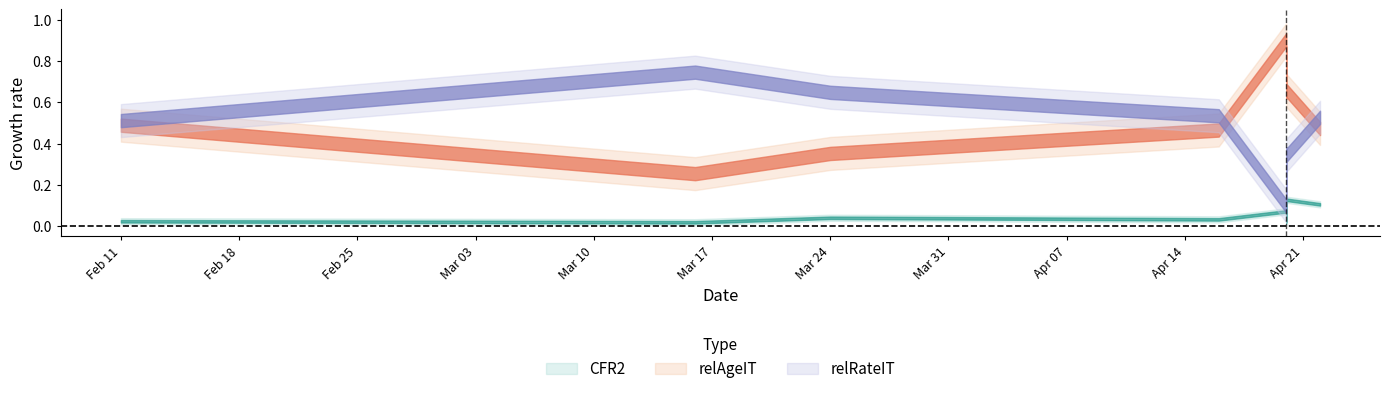

What is the value of the relAgeIT point at the 3rd from the left?

0.4